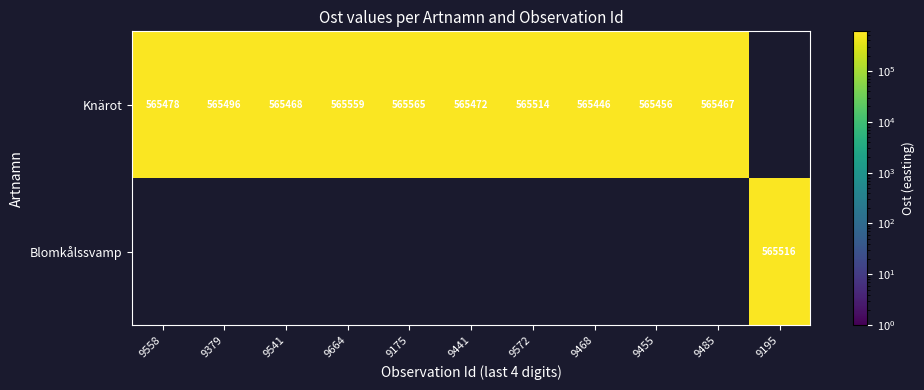

True or false: Knärot has a value of 894715 at 9441.

False